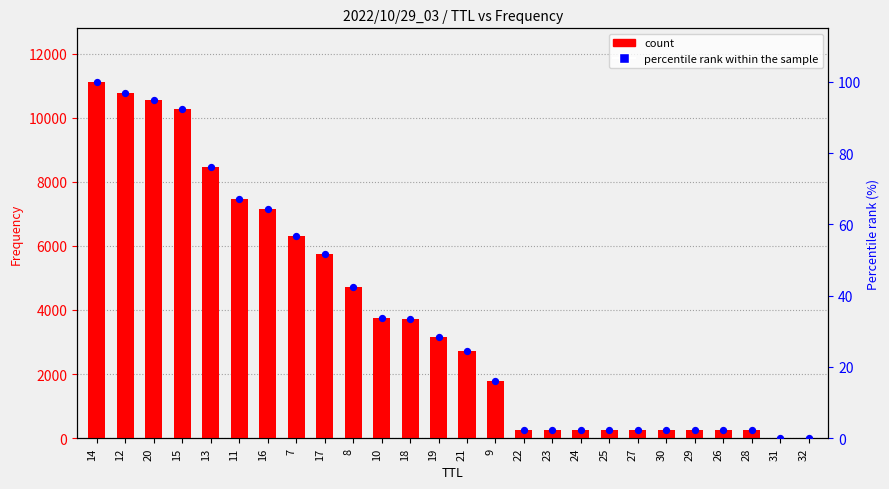

Is the value of percentile rank within the sample at 26 greater than the value of count at 7?

No